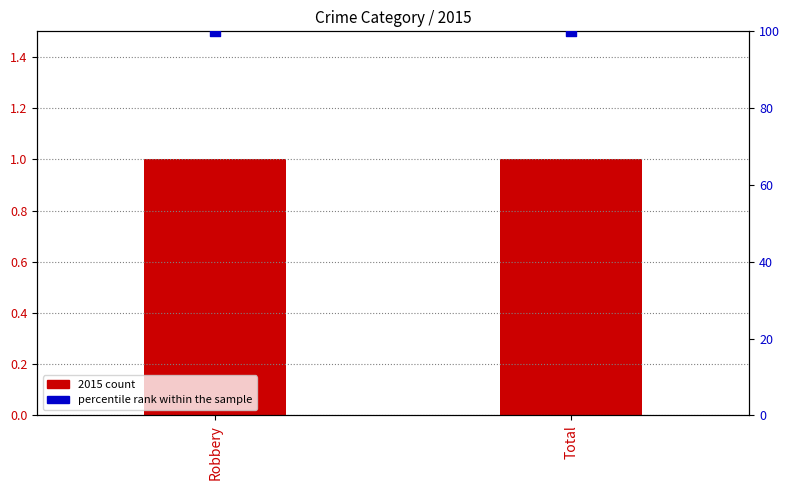

At which category is the sum across all series the highest?

Robbery